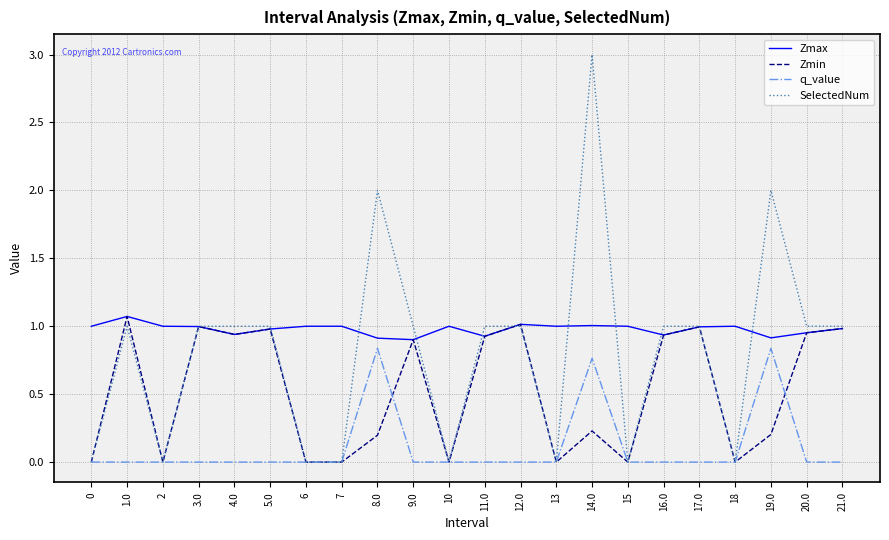

True or false: q_value and Zmax intersect in this chart.

False